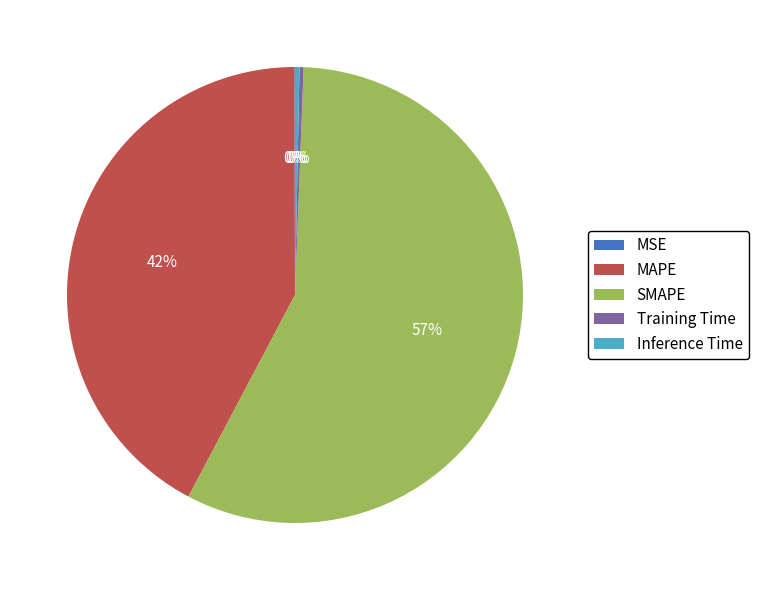

What is the largest slice in the pie chart?

SMAPE